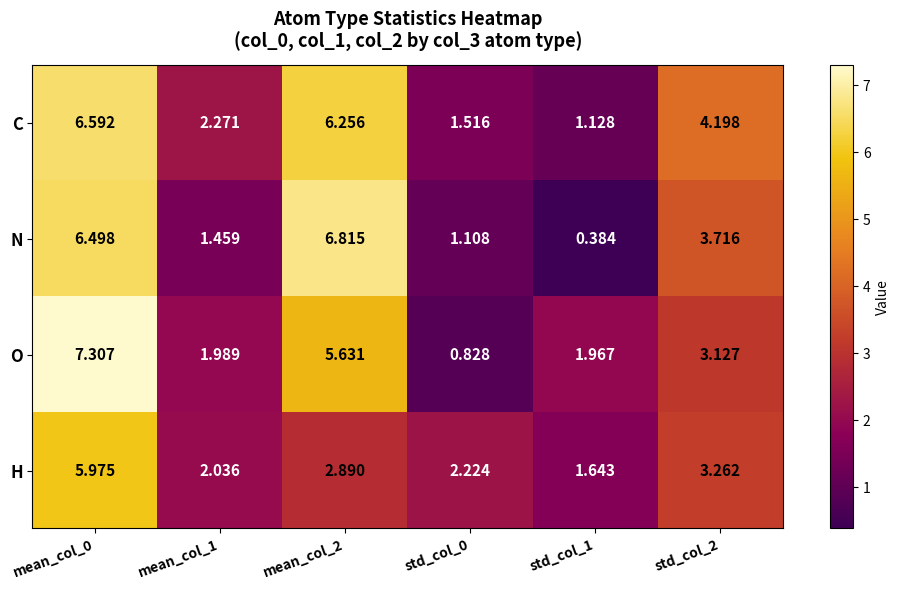

At std_col_0, list the series in order from largest to smallest.

H, C, N, O